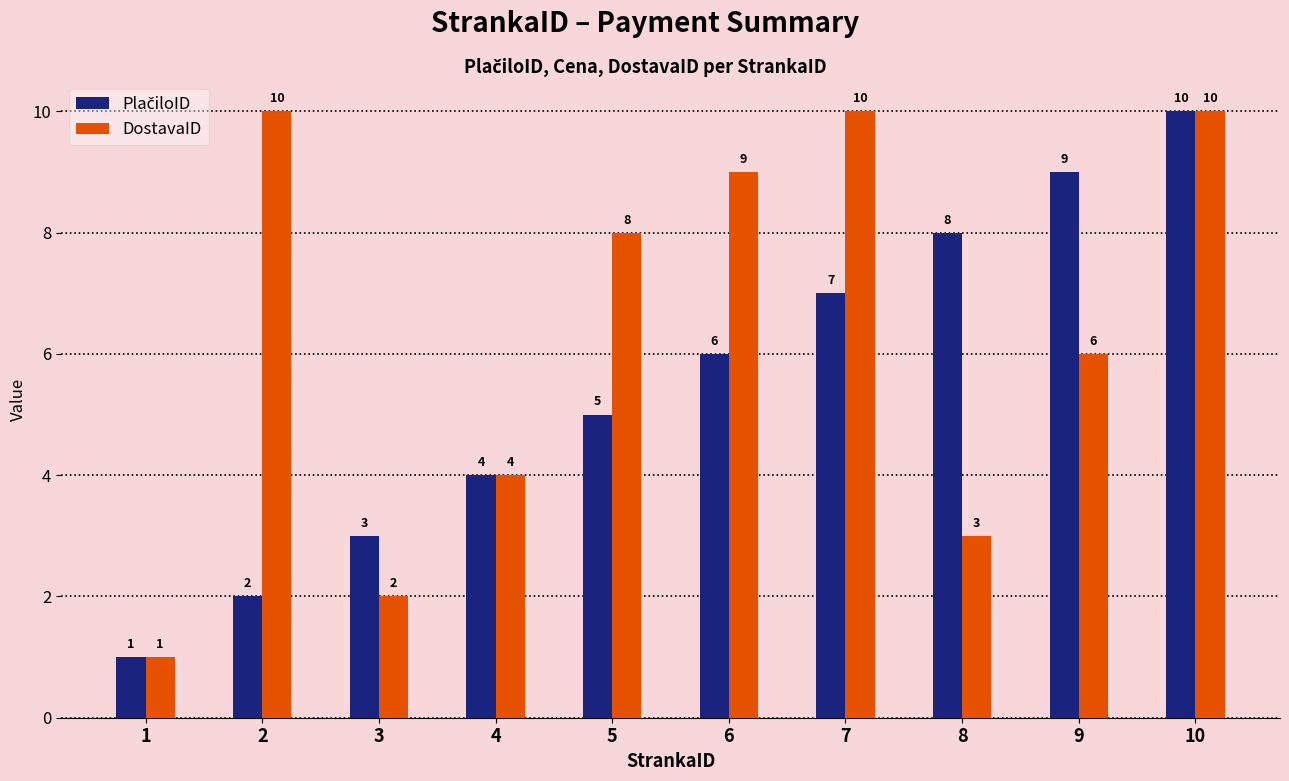

Which series changed the most between 6 and 8?

DostavaID